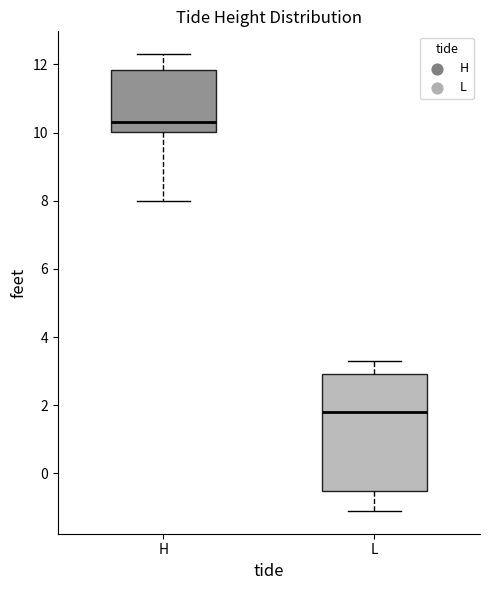

Which box has the lowest median line?

L